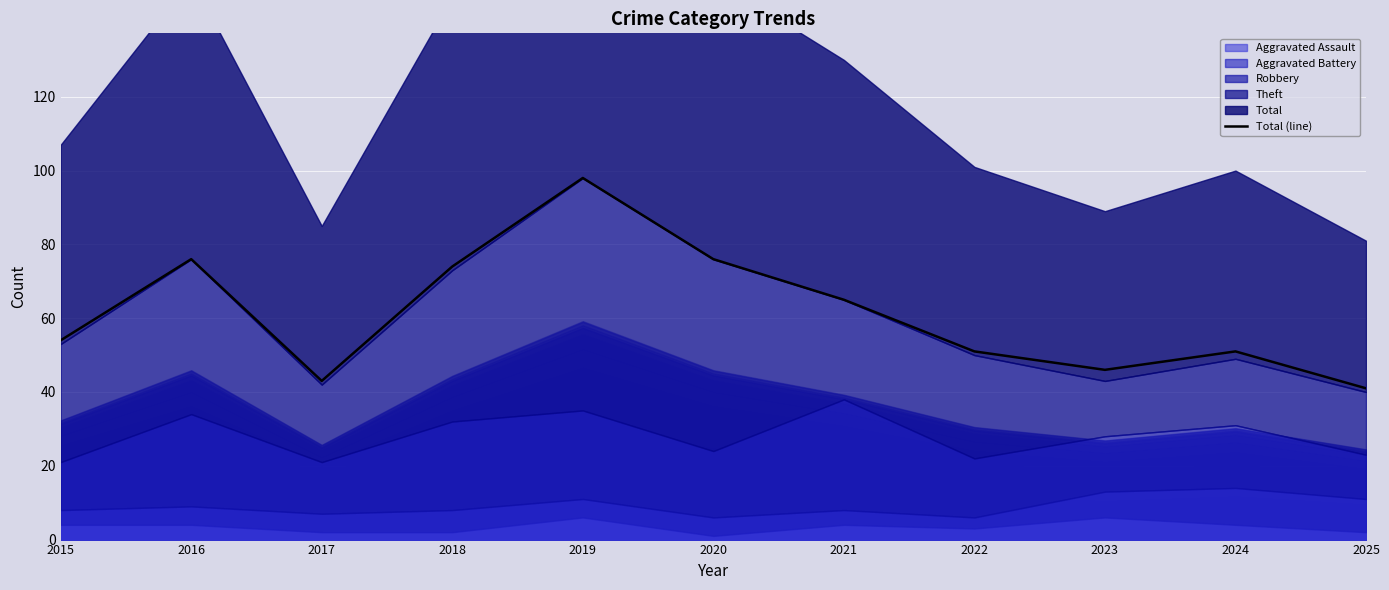

Is it true that the value at 2017 is 12?

False